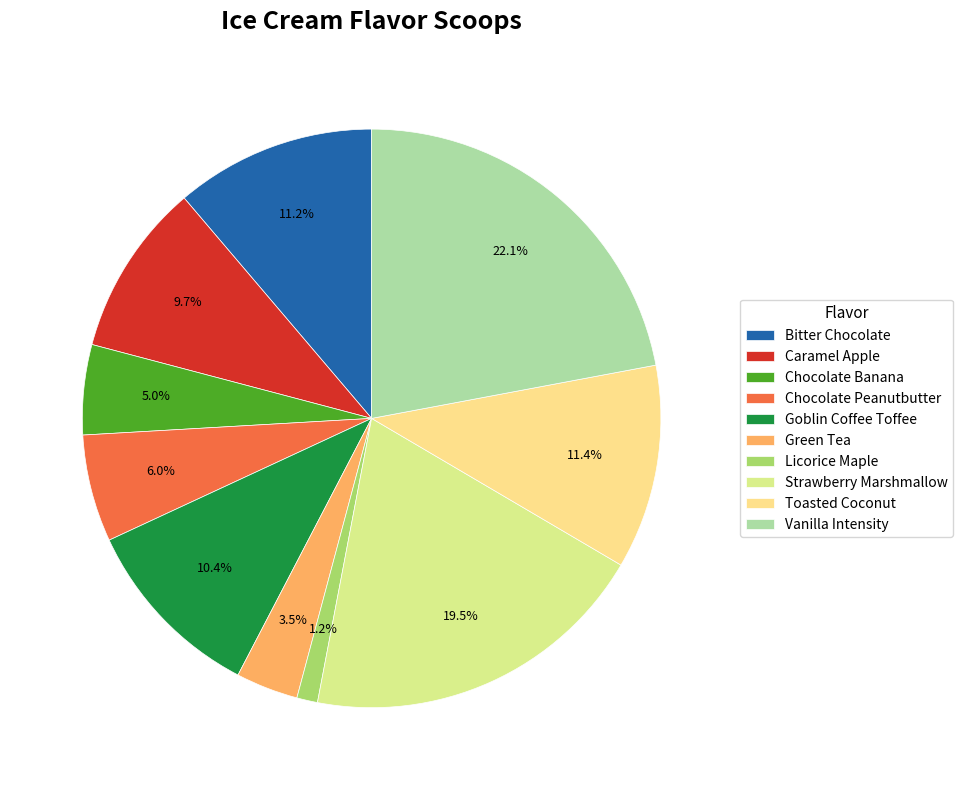

To the nearest percent, what percentage of the pie is Goblin Coffee Toffee?

10%